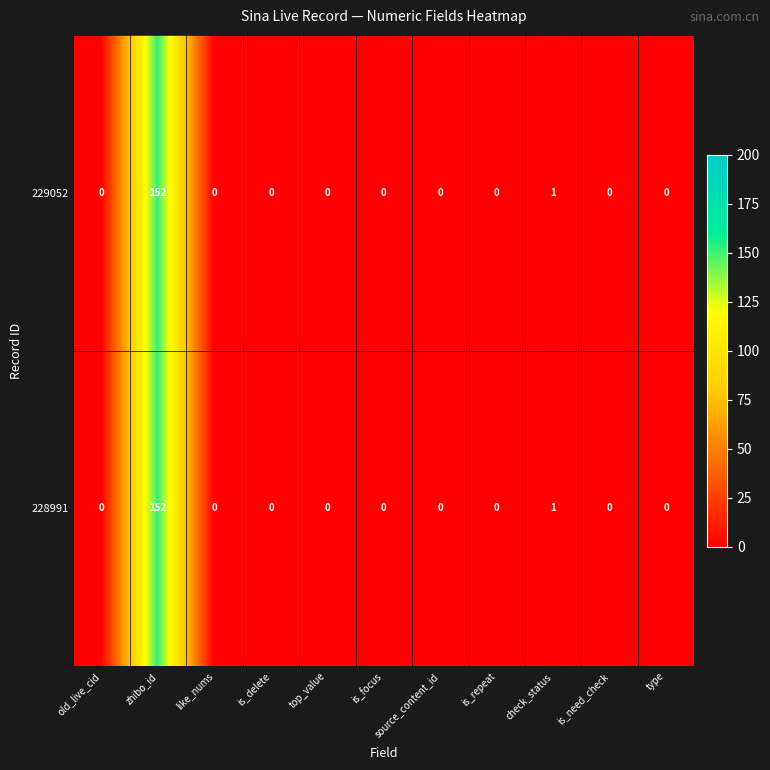

Which label corresponds to the largest value in the chart?

zhibo_id